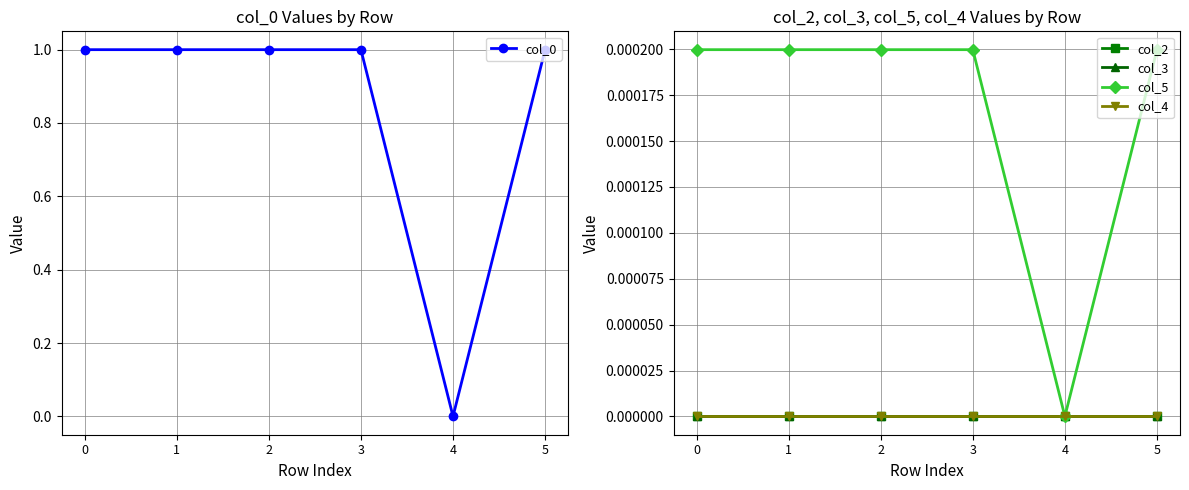

True or false: col_0 and col_5 cross at least once.

False